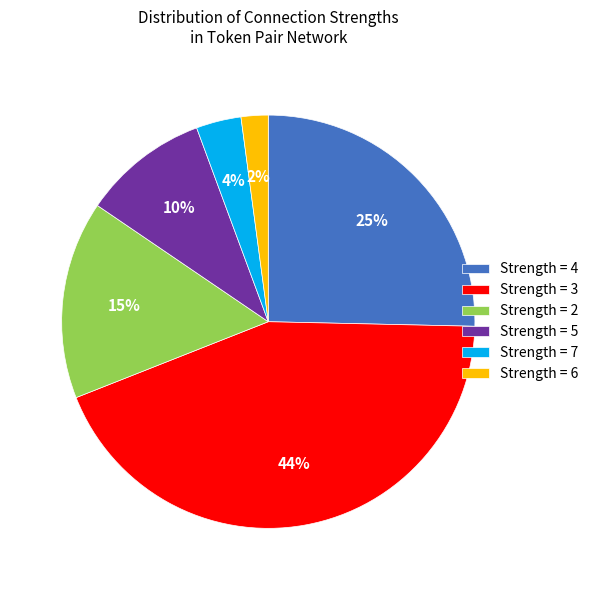

Does Strength = 6 account for over 50% of the chart?

No